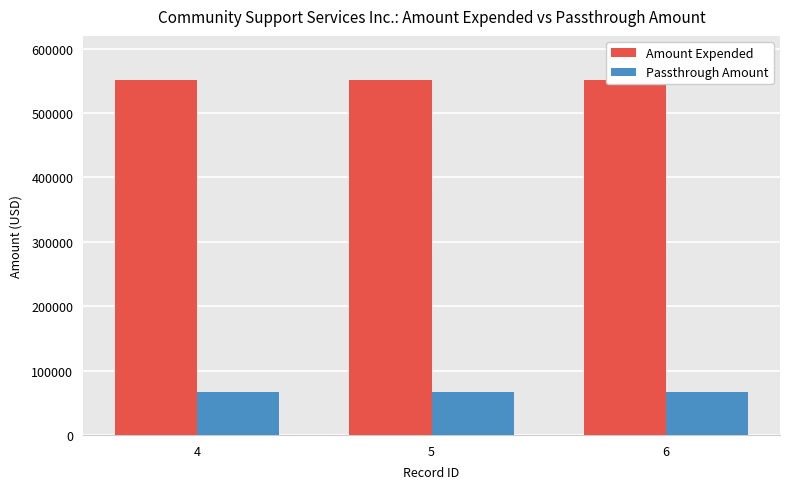

Between 5 and 4, which is larger?

5